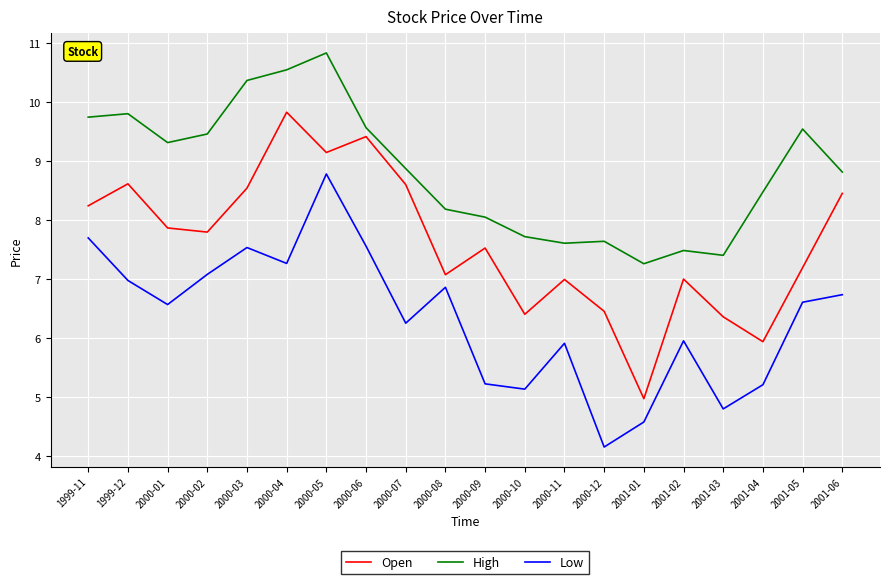

Which series has the widest spread of values?

Open